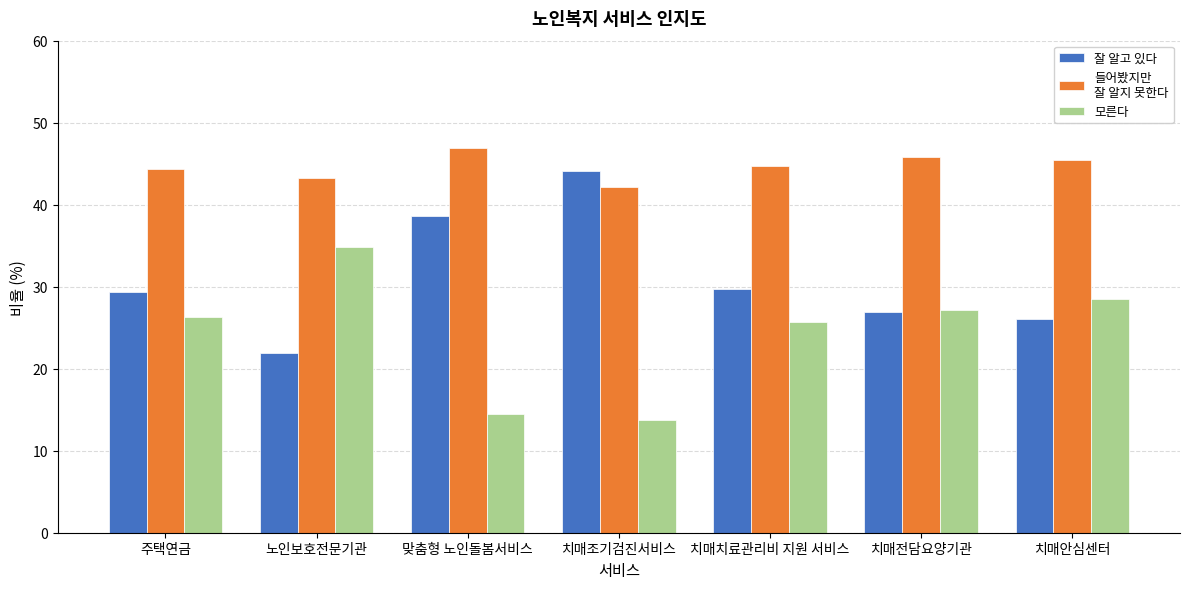

Count the number of categories in the chart.

7